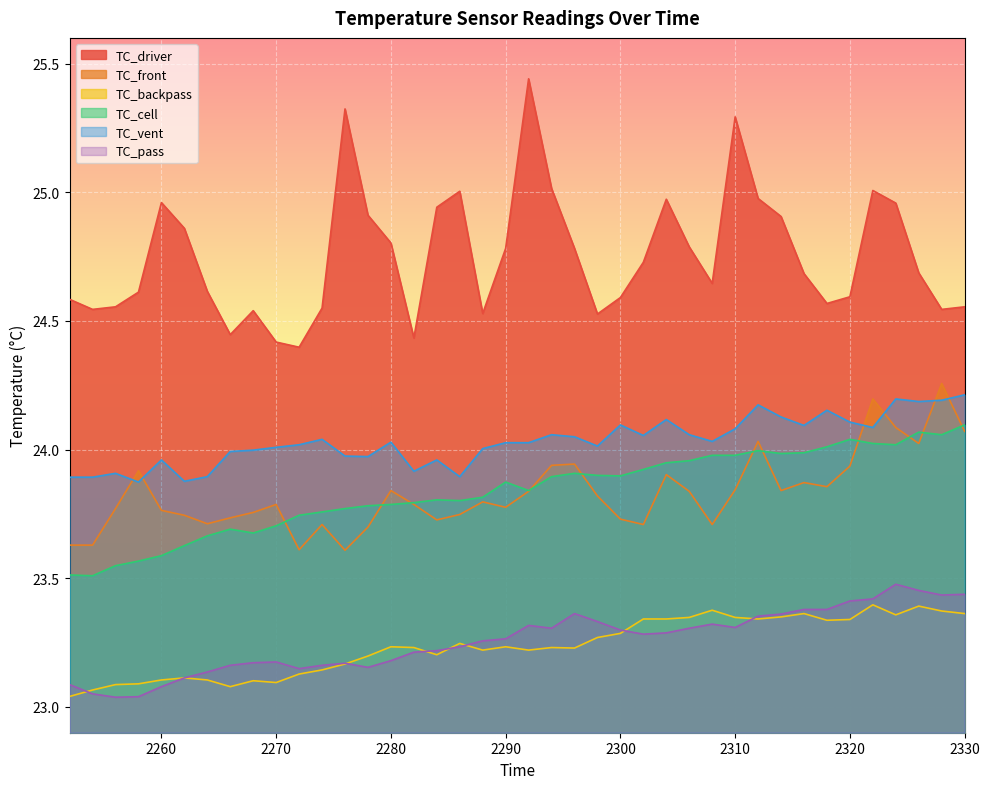

Which series has the widest spread of values?

TC_driver